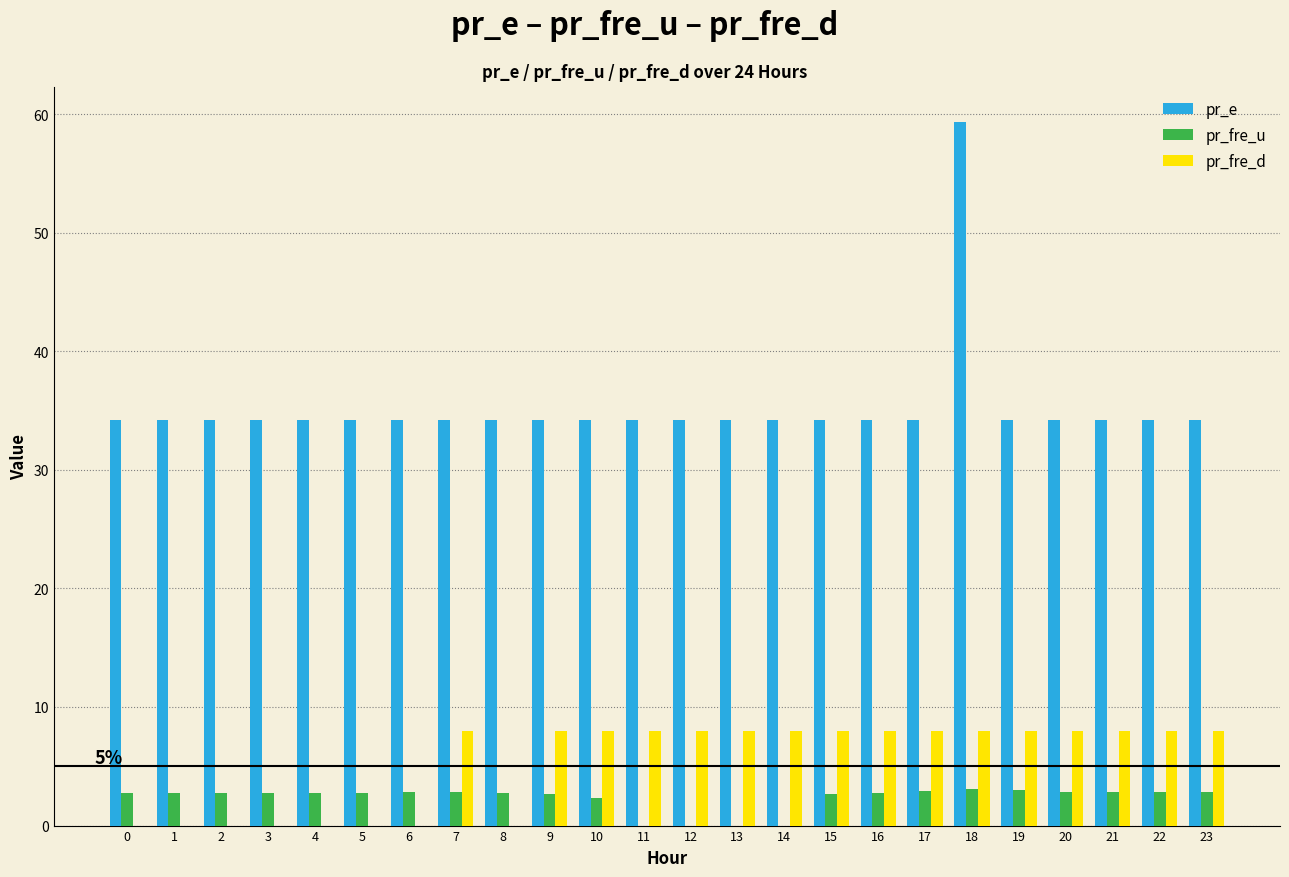

Which series changed the most between 0 and 9?

pr_fre_d